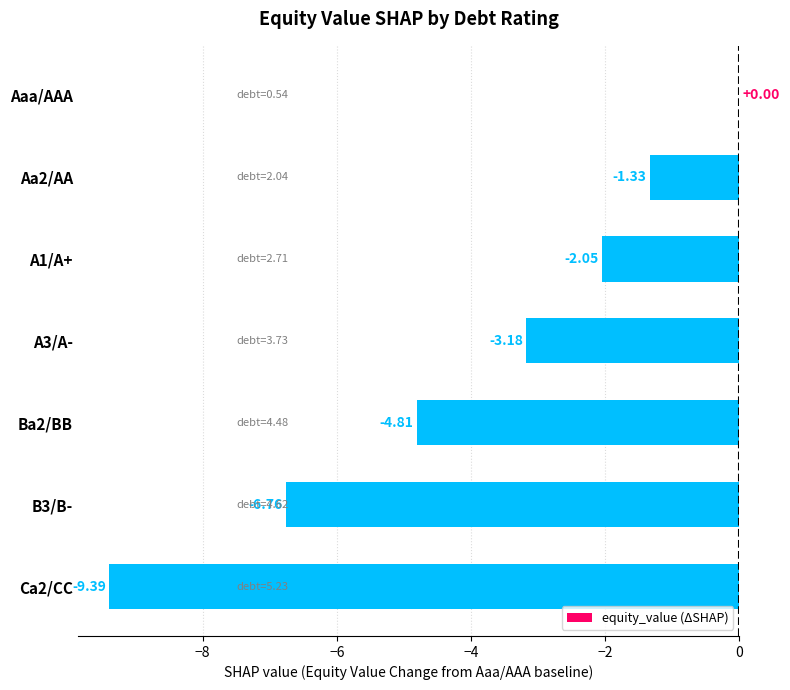

What is the average value?

-3.9